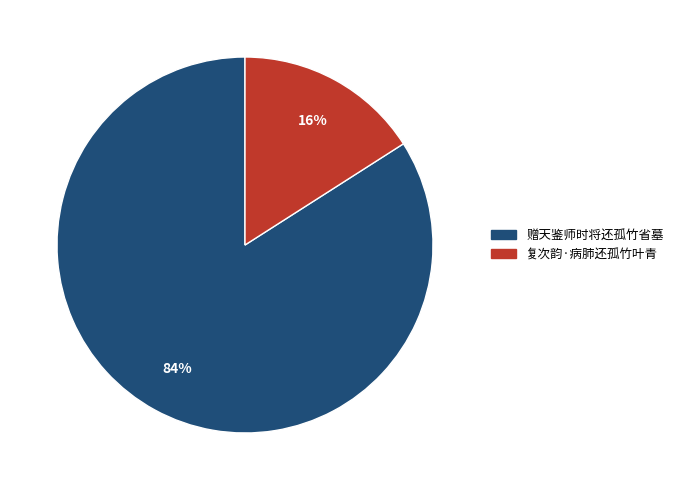

Which slice is the largest?

赠天鉴师时将还孤竹省墓